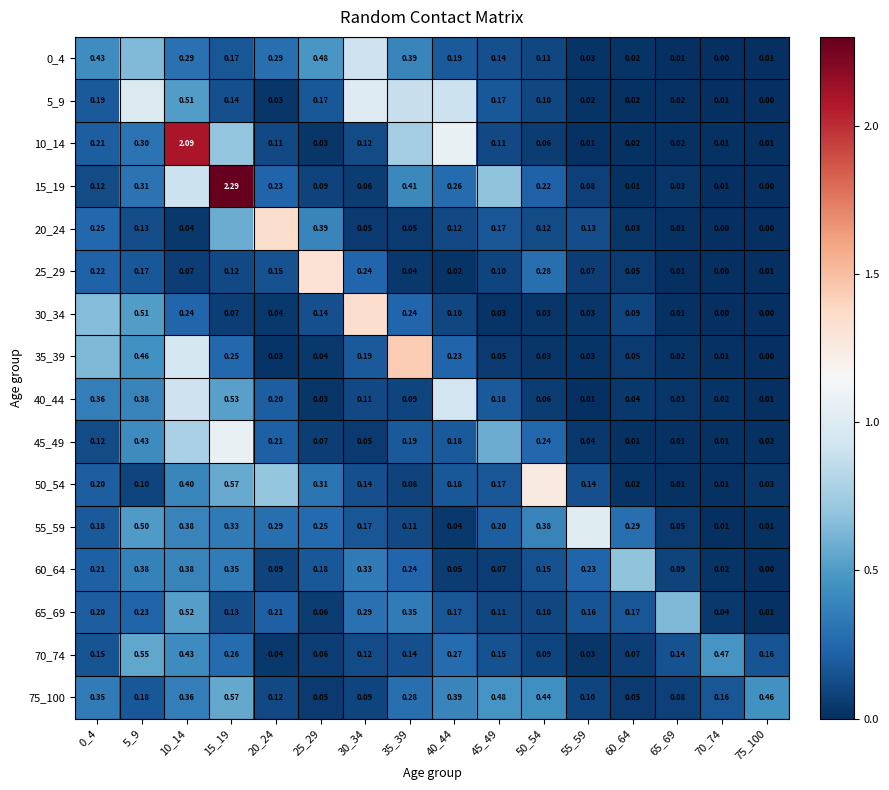

At which category is the sum across all series the highest?

10_14